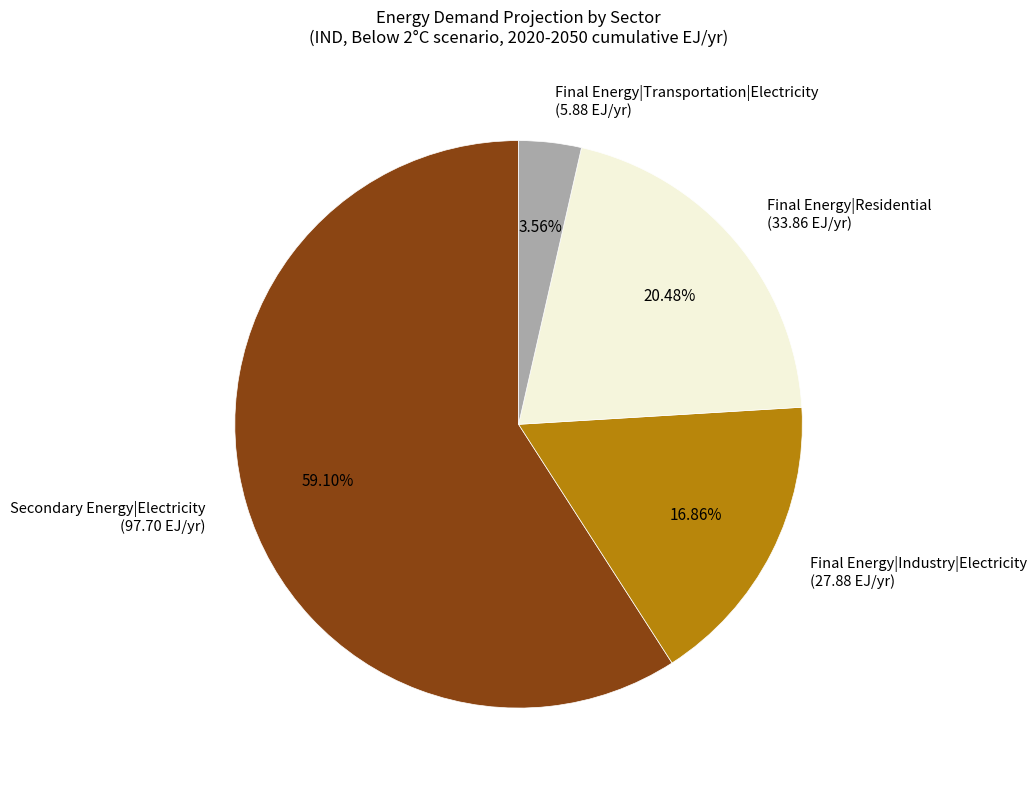

Is there any slice that represents more than half of the pie?

Yes